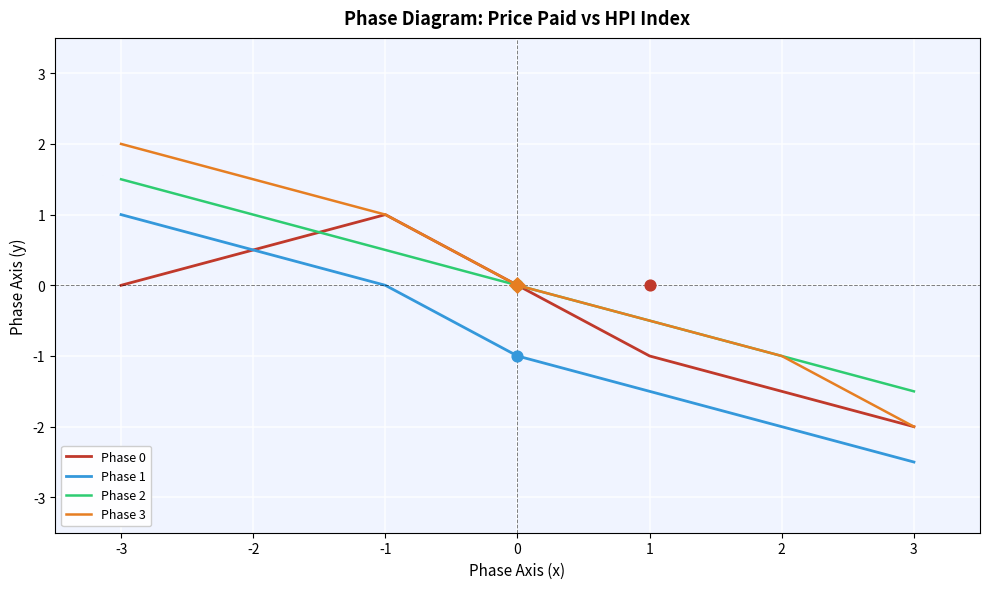

At how many categories does at least one series exceed 1?

2